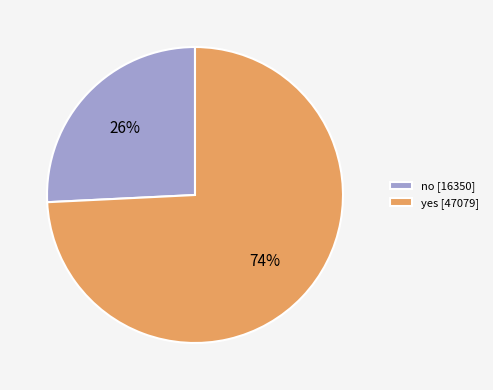

To the nearest percent, what percentage of the pie is no?

26%